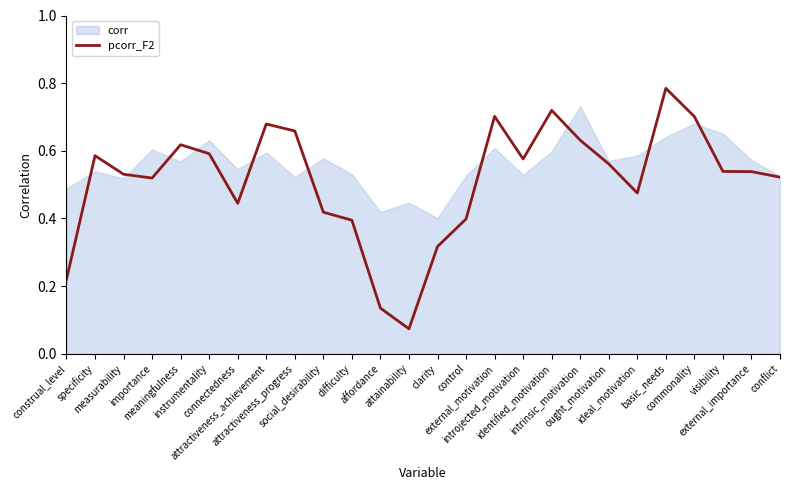

How many values are between 0 and 1?

26